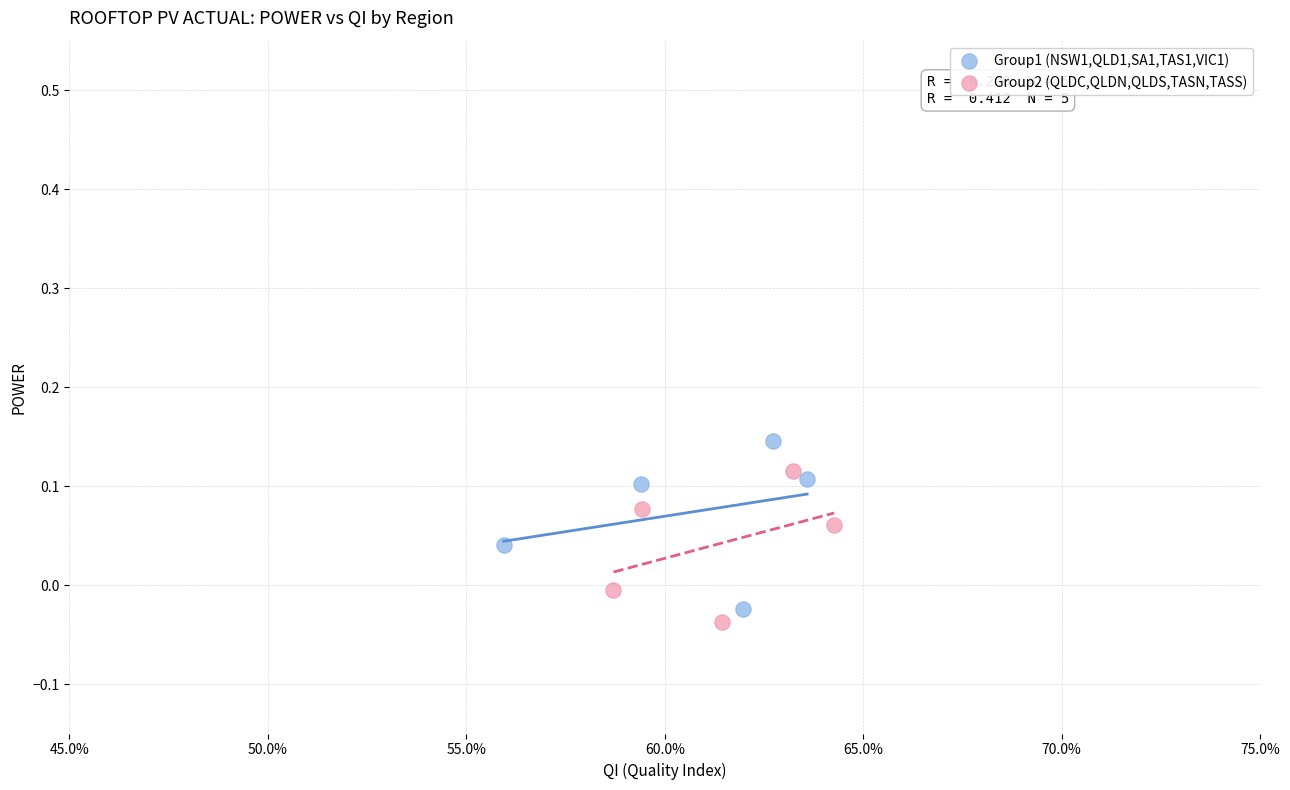

What are all the series names shown in the legend?

Group1 (NSW1,QLD1,SA1,TAS1,VIC1), Group2 (QLDC,QLDN,QLDS,TASN,TASS)